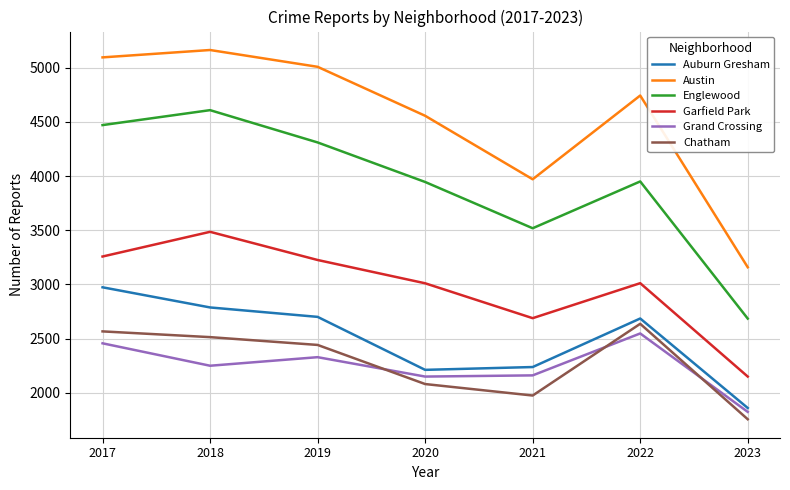

True or false: Grand Crossing has a value of 2456 at 2017.

True